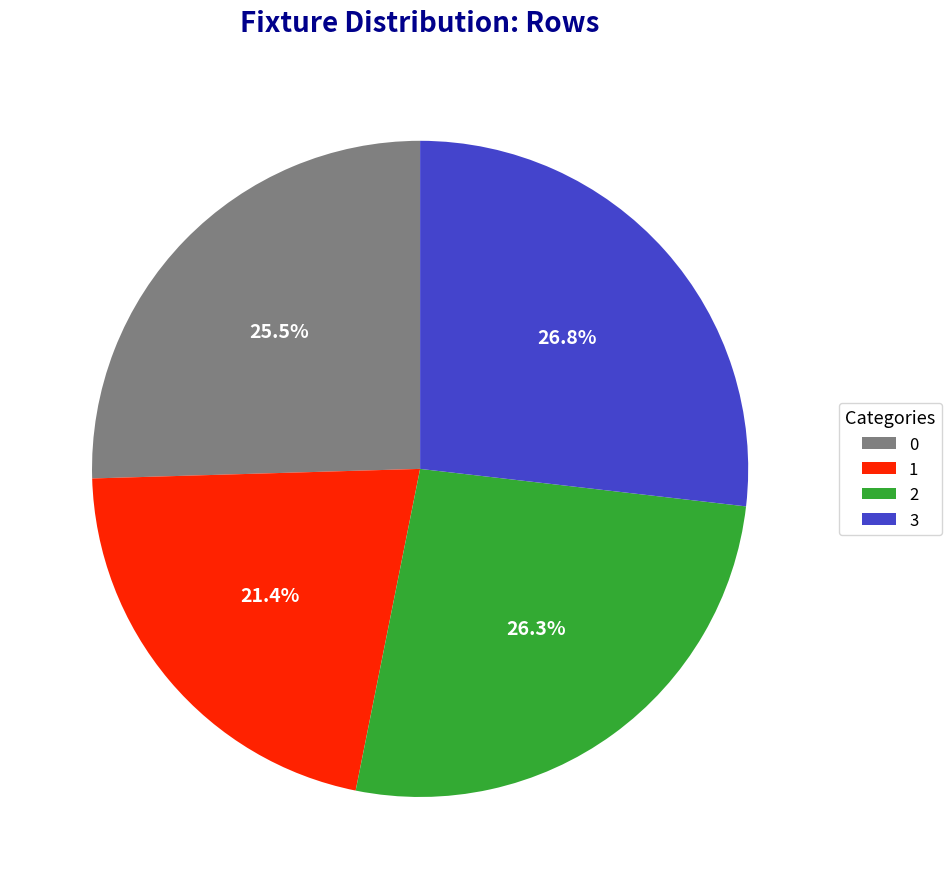

How many segments does this pie chart have?

4